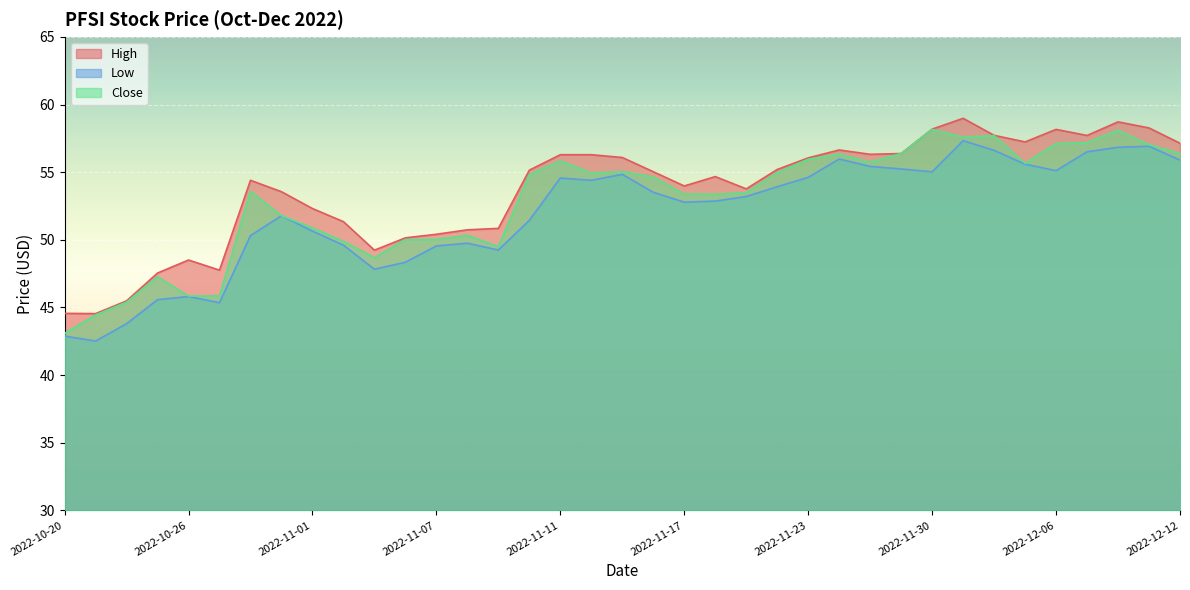

Which category has the lowest value in the High series?

2022-10-21